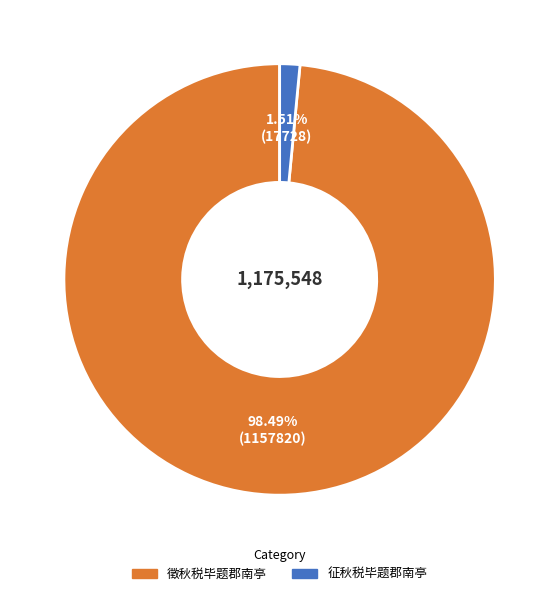

Is the sum of 征秋税毕题郡南亭 and 徵秋税毕题郡南亭 greater than half?

Yes